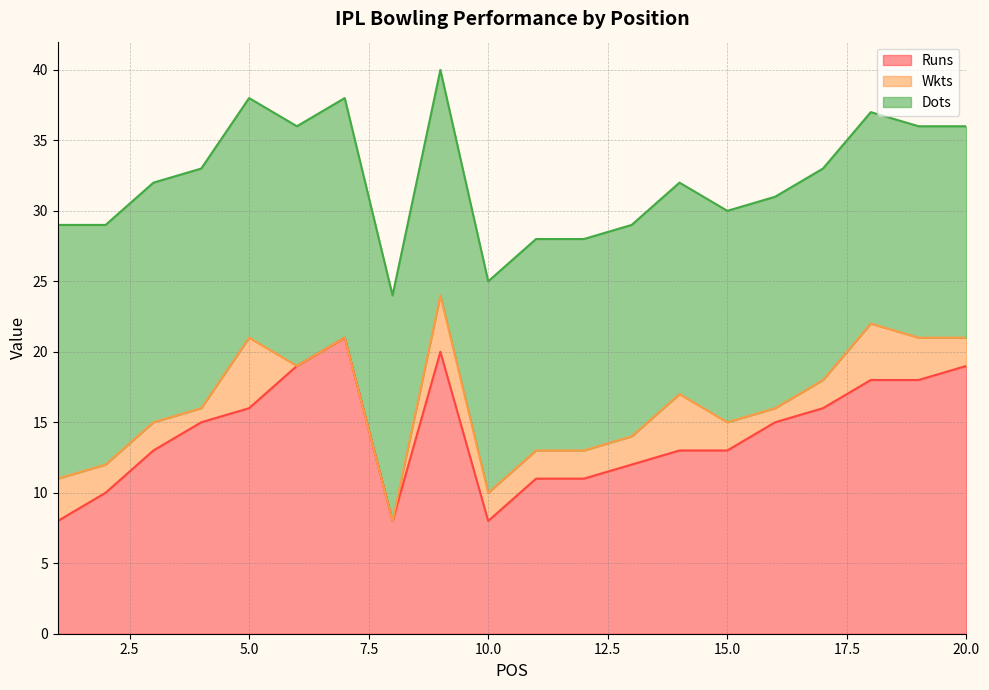

What is the difference between the maximum and second lowest values in the Dots series?

3